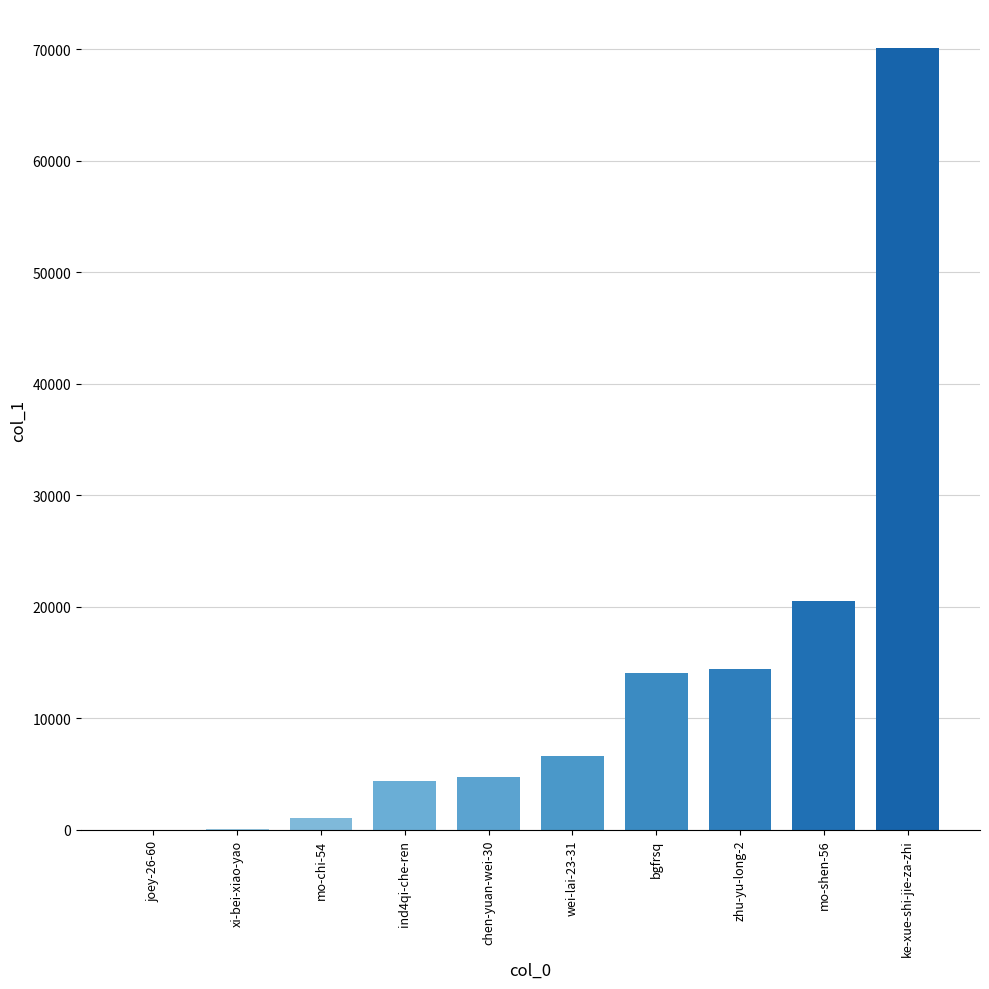

Approximately how many times larger is the value at mo-shen-56 compared to ind4qi-che-ren?

4.7